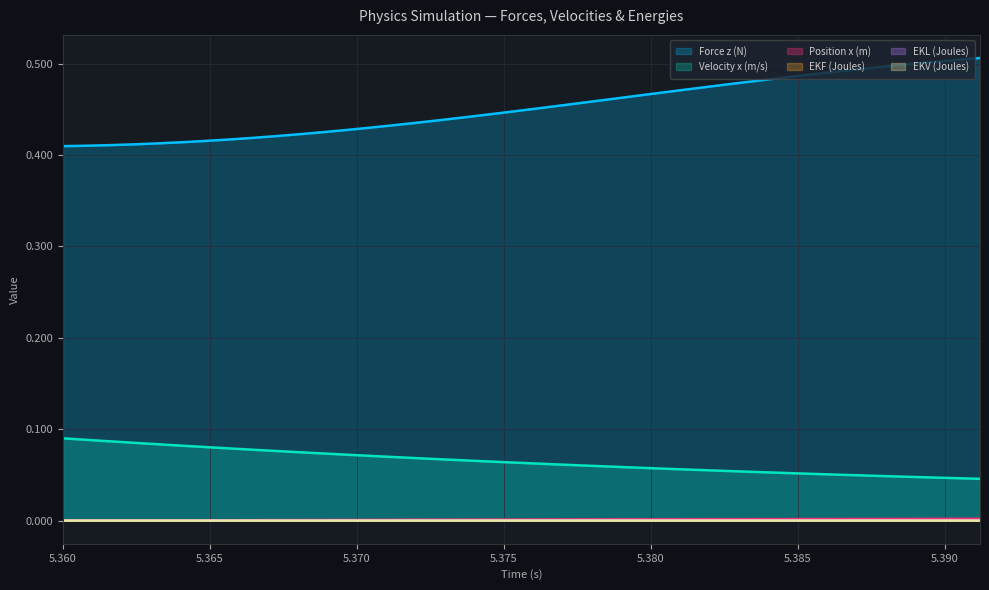

True or false: Force z (N) and EKL (Joules) intersect in this chart.

False